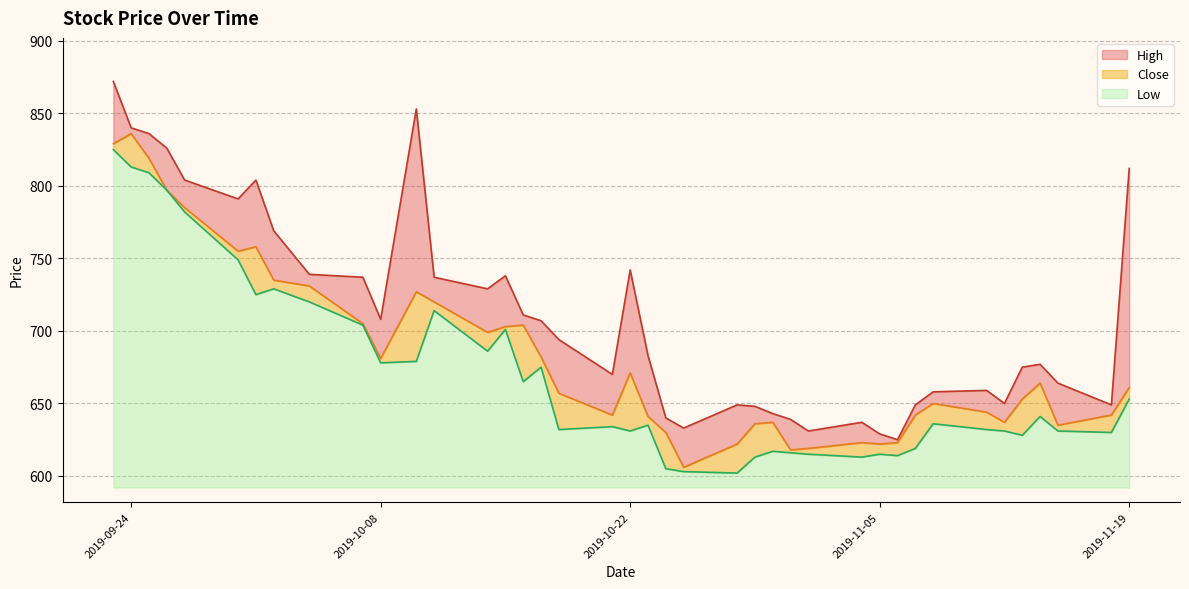

List the series in order of their overall mean, highest first.

High, Close, Low